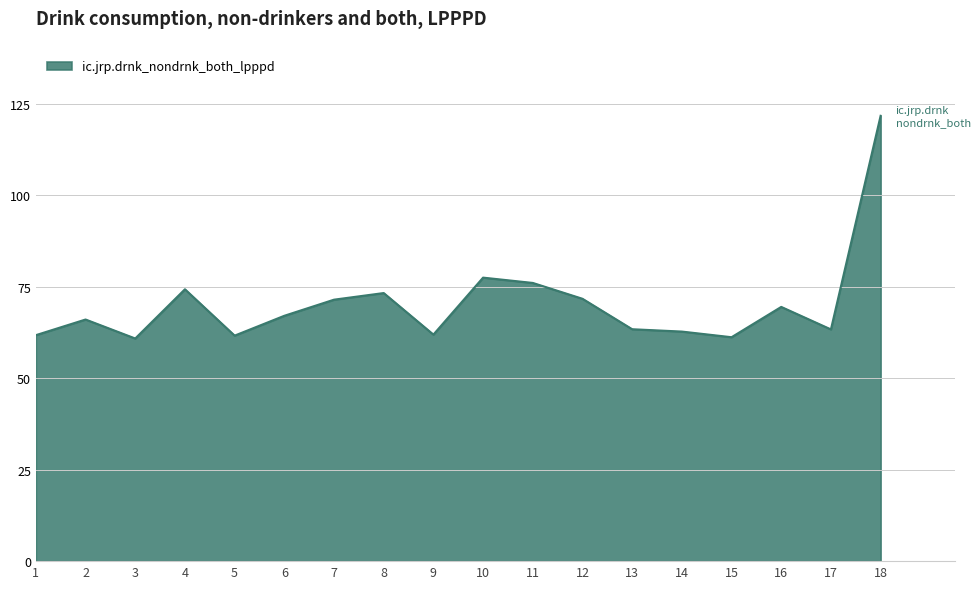

What is the change in value from 16 to 17?

-6.2